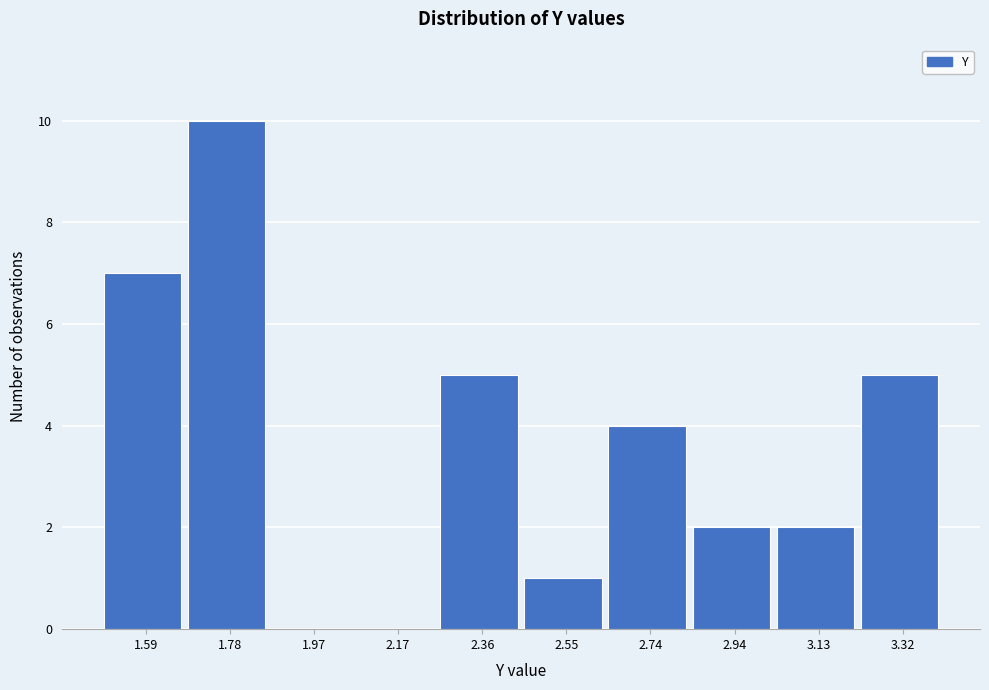

Reading left to right, transcribe all the data shown in this chart.

1.59=7	1.78=10	1.97=0	2.17=0	2.36=5	2.55=1	2.74=4	2.94=2	3.13=2	3.32=5